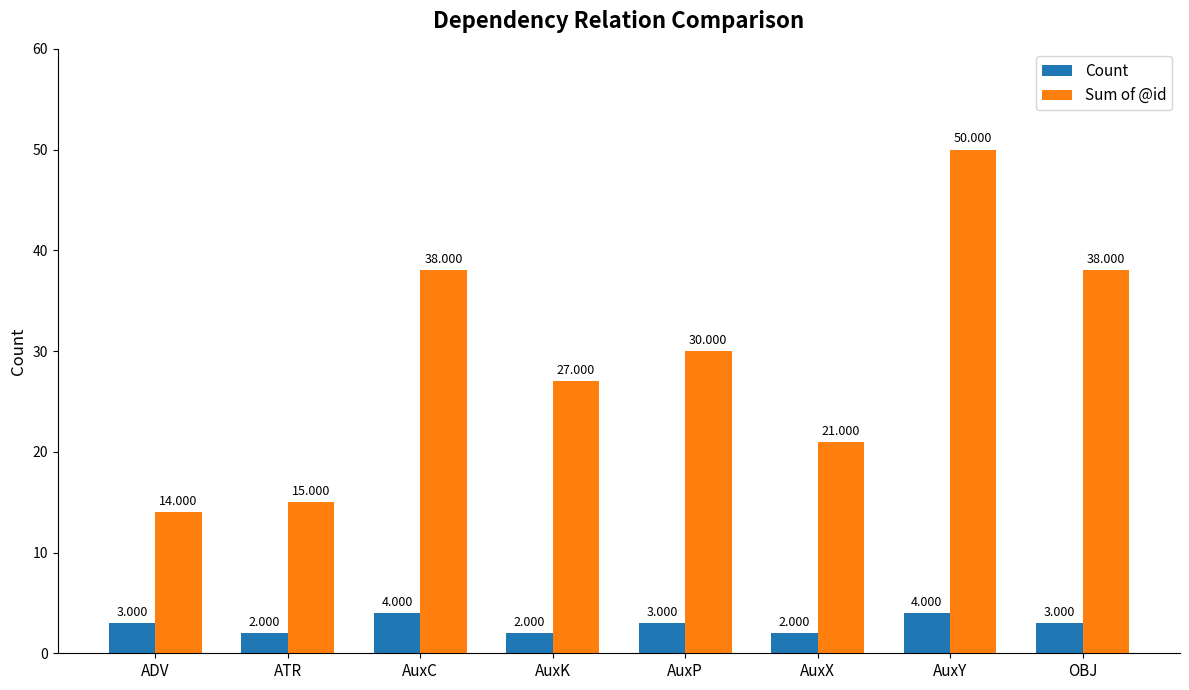

Which label corresponds to the largest value in the chart?

AuxY